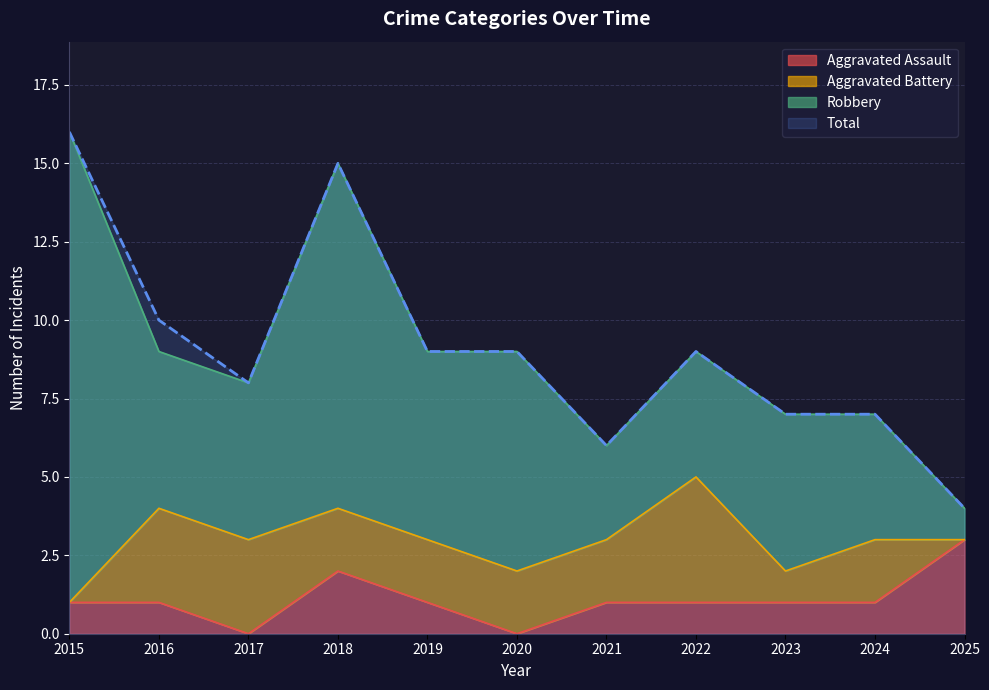

Read the Aggravated Assault value at 2025.

3